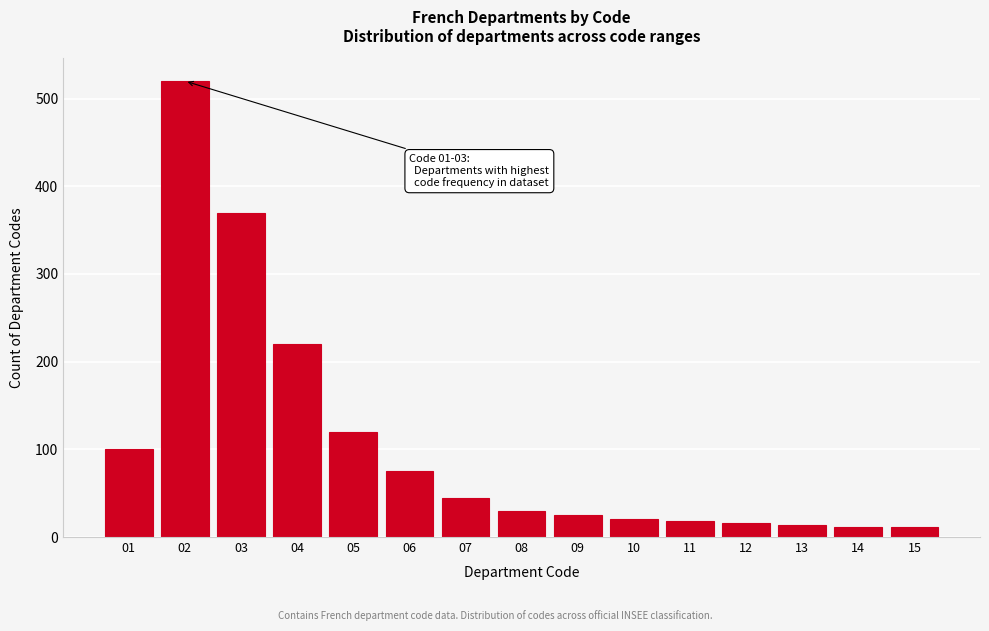

What is the difference between the maximum and minimum values?

509